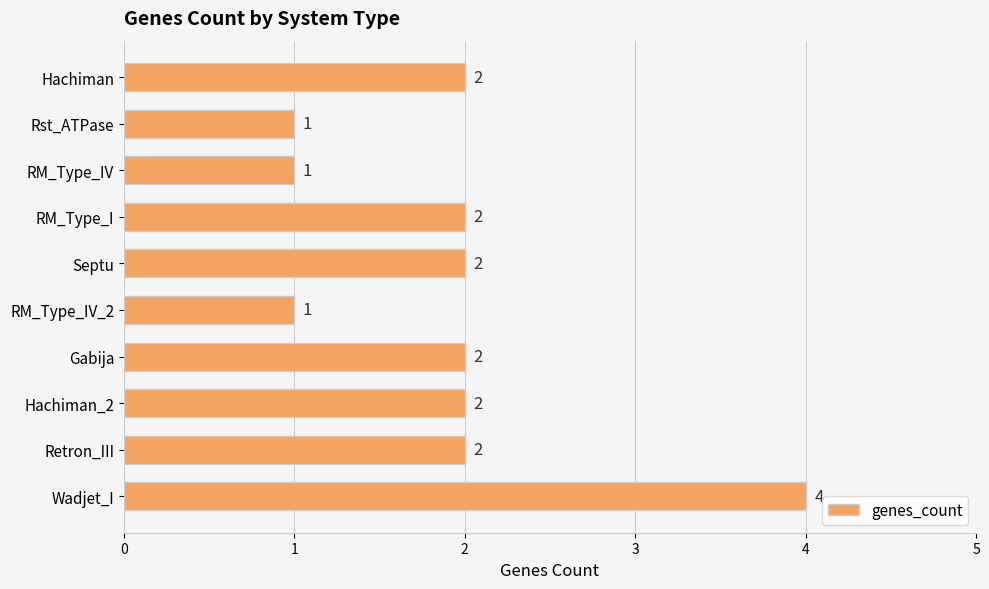

What is the sum of the values at Hachiman_2 and Hachiman?

4